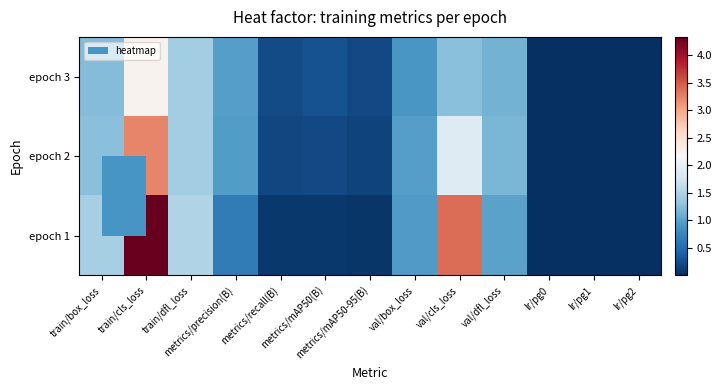

List the series in order of their peak value, lowest first.

epoch 3, epoch 2, epoch 1